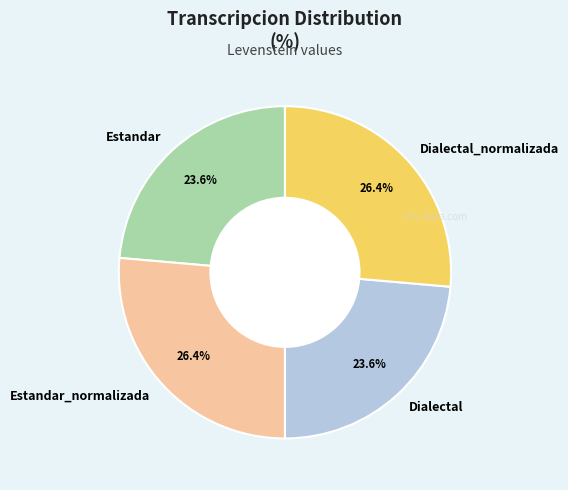

How many segments does this pie chart have?

4